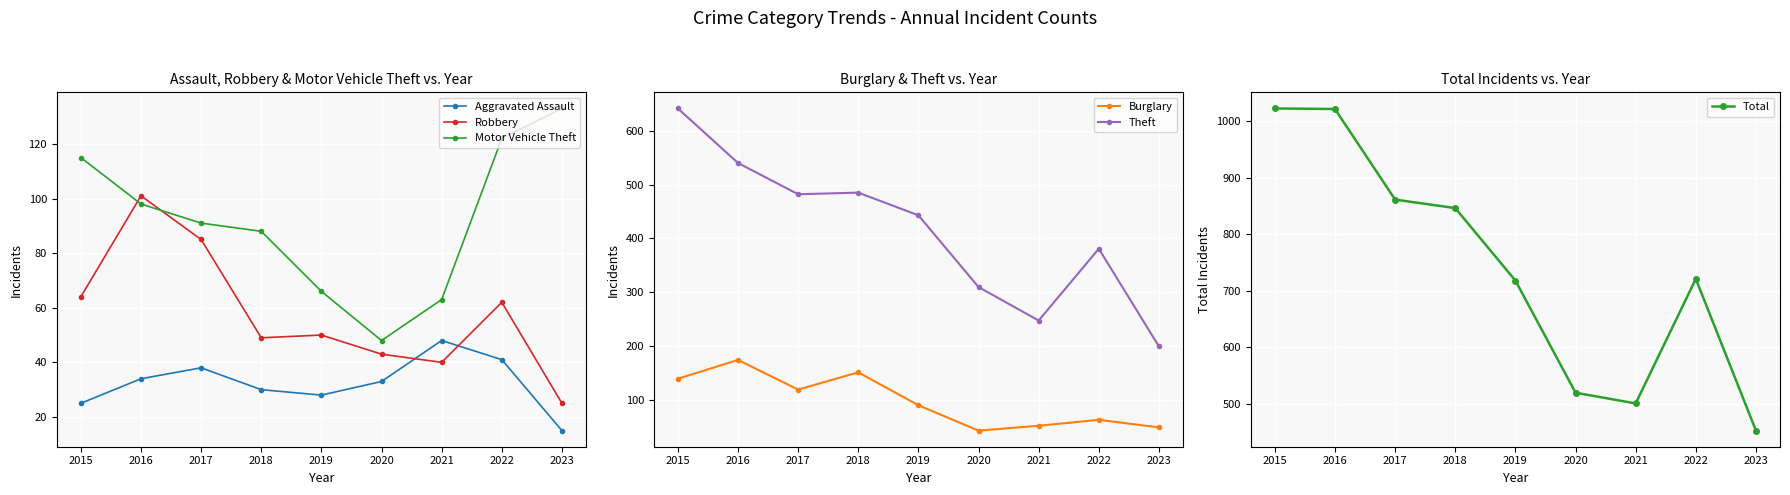

The Motor Vehicle Theft series shows 88 at 2018. True or false?

True